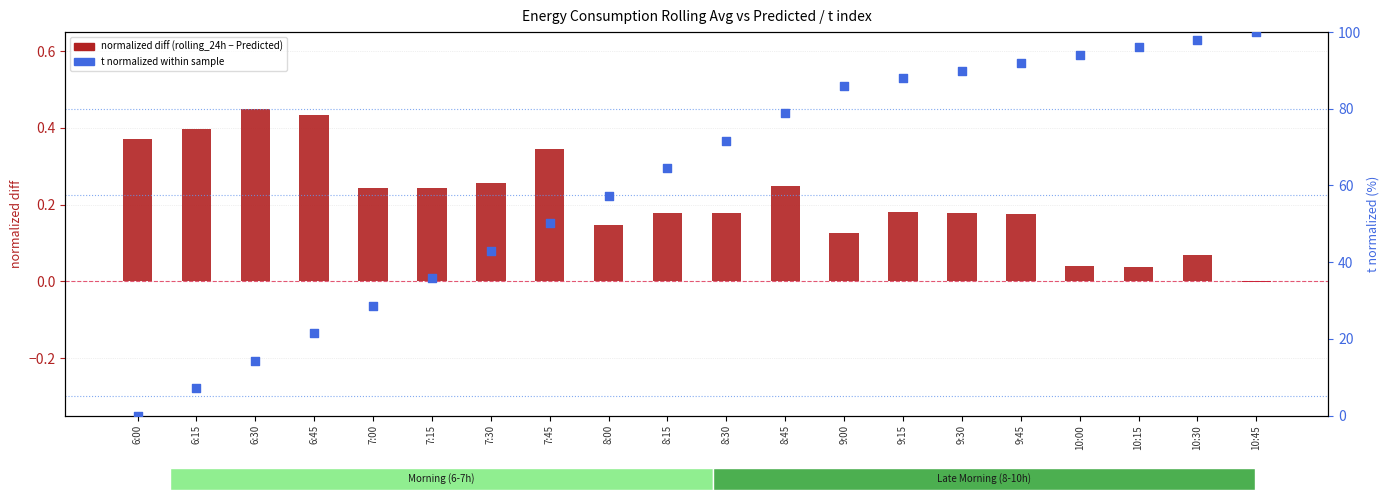

At how many categories does at least one series exceed 29?

15